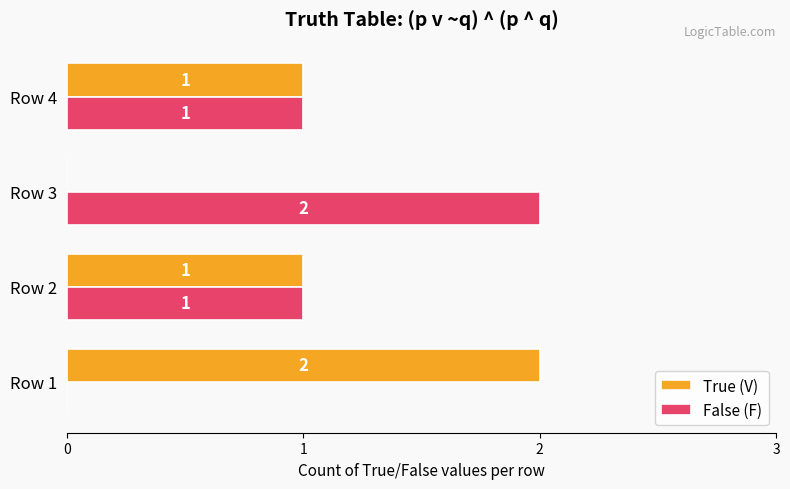

The value of True (V) at Row 3 is 1. True or false?

False